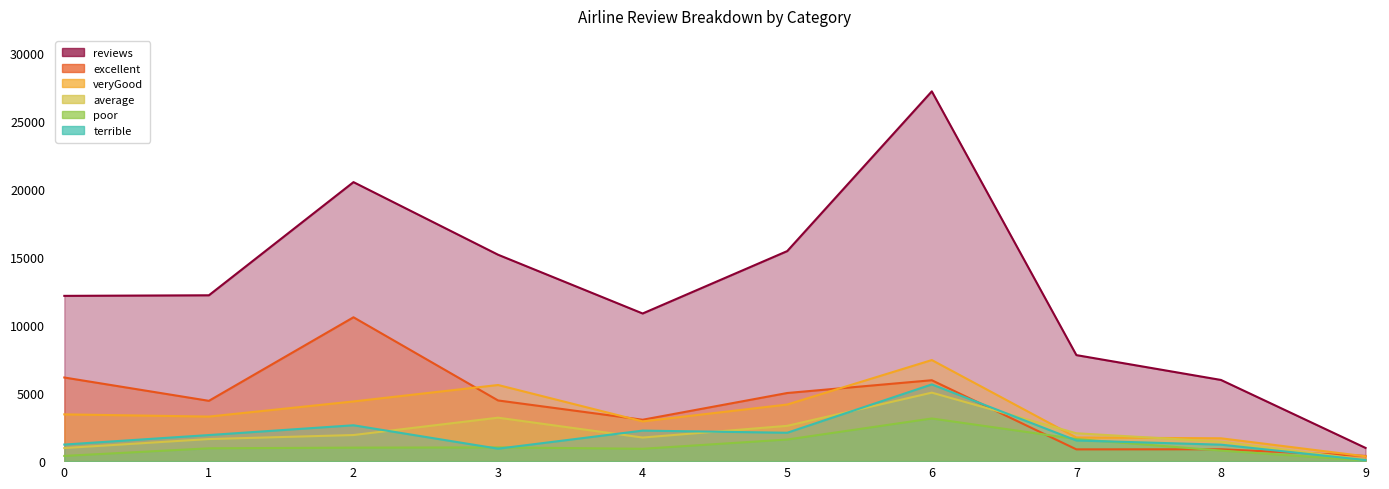

True or false: average and reviews cross at least once.

False